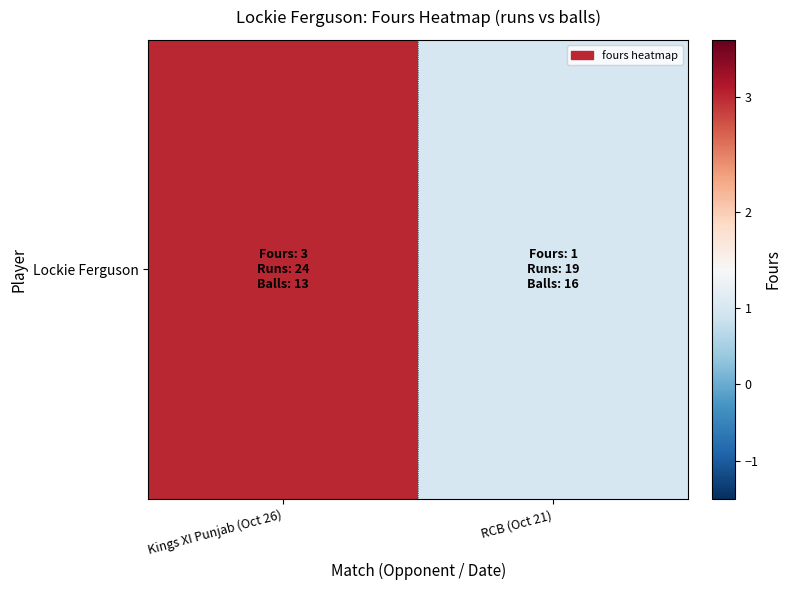

What is the difference between the values at Kings XI Punjab (Oct 26) and RCB (Oct 21)?

2